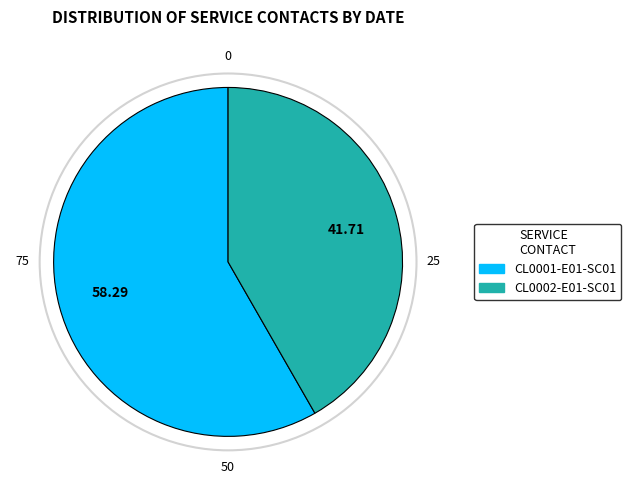

Approximately how many times larger is the value at CL0002-E01-SC01 compared to CL0001-E01-SC01?

0.7